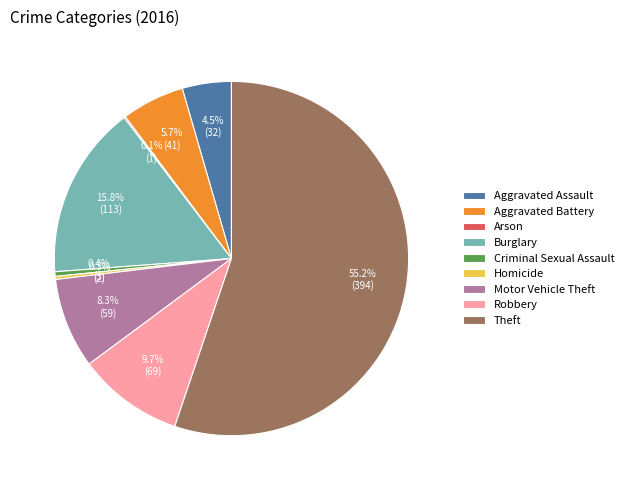

Does Theft represent more than half of the total?

Yes